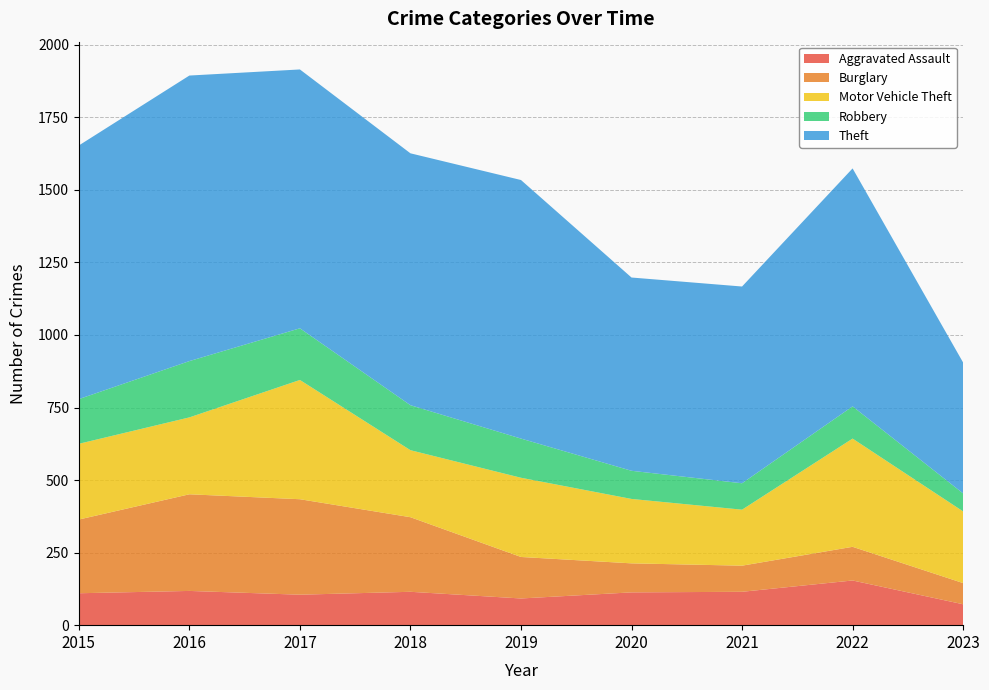

Reading left to right, what are all the values shown in this chart?

Aggravated Assault: 110	118	105	115	92	113	115	154	72
Burglary: 254	333	329	257	143	100	90	116	73
Motor Vehicle Theft: 261	265	411	231	273	222	193	373	247
Robbery: 154	194	178	155	135	97	91	111	62
Theft: 874	984	892	868	891	666	678	820	451